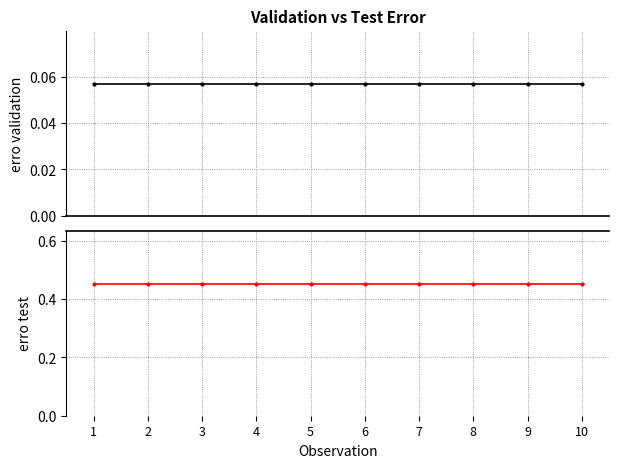

Reading right to left, extract all data points from this chart.

erro validation: 10=0.1	9=0.1	8=0.1	7=0.1	6=0.1	5=0.1	4=0.1	3=0.1	2=0.1	1=0.1
erro test: 10=0.5	9=0.5	8=0.5	7=0.5	6=0.5	5=0.5	4=0.5	3=0.5	2=0.5	1=0.5